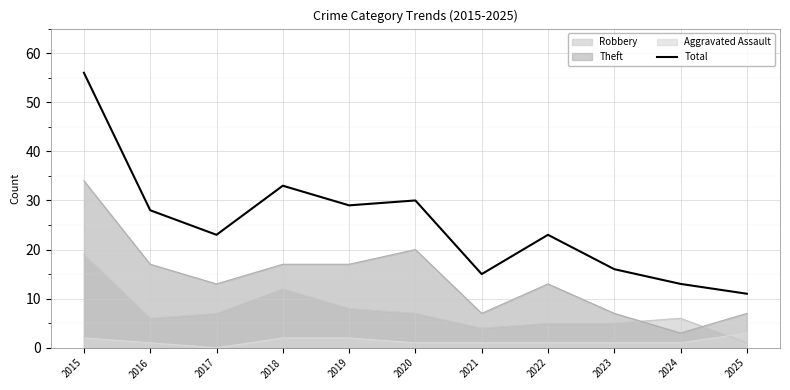

True or false: the data shows 15 at 2021.

True